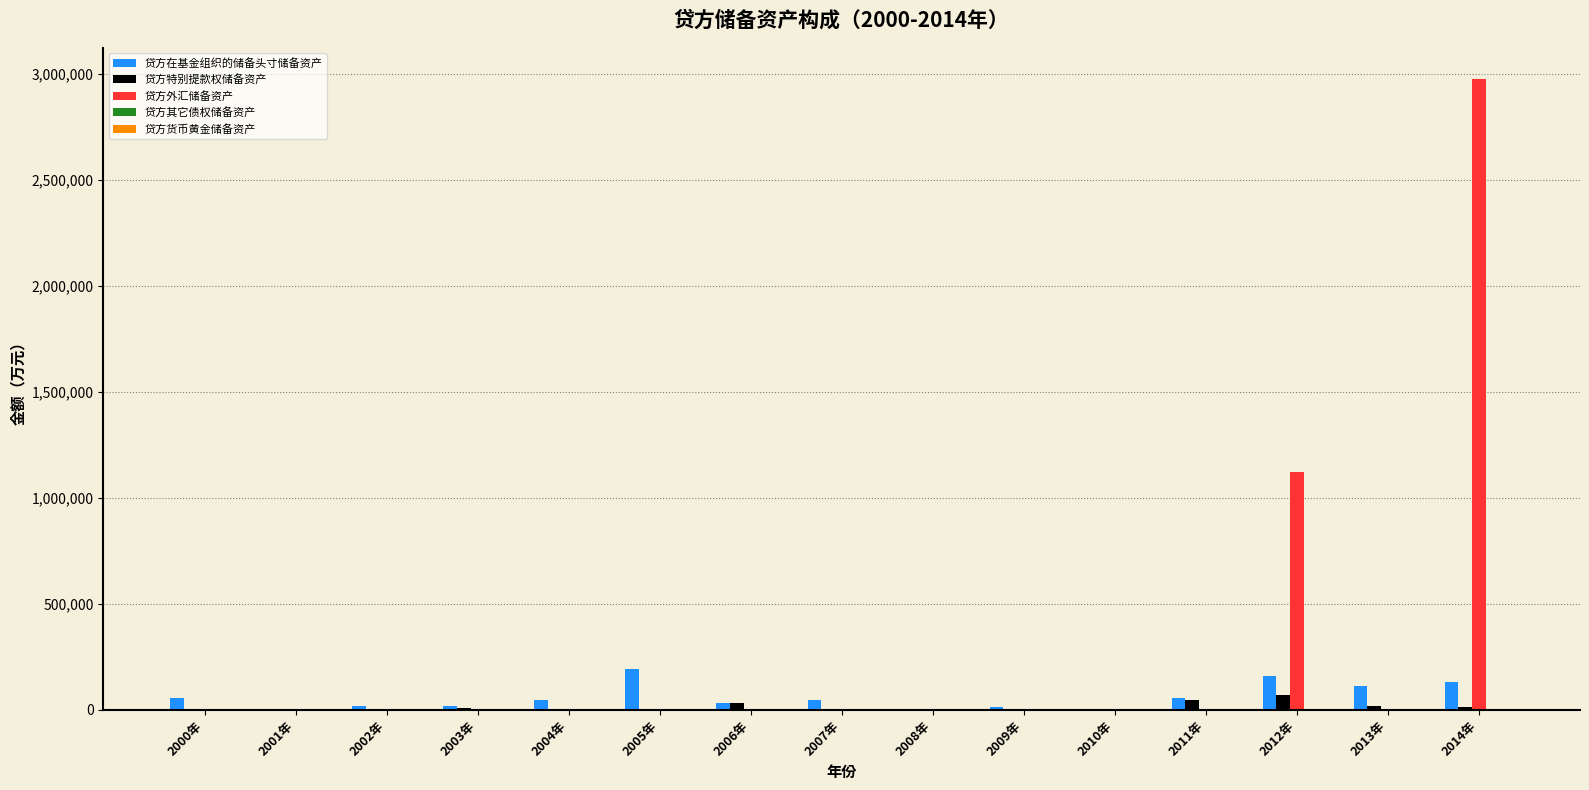

Which series has the largest total across all categories?

贷方外汇储备资产